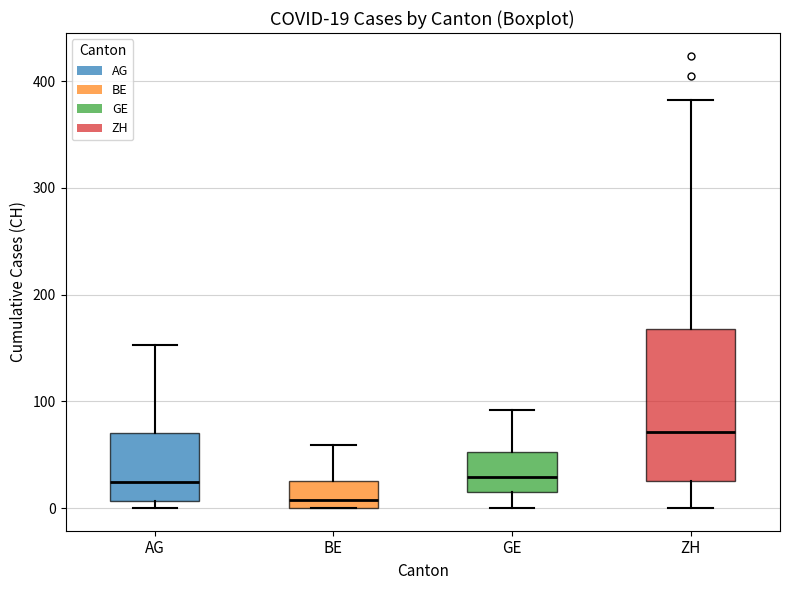

Which box has the highest median line?

ZH